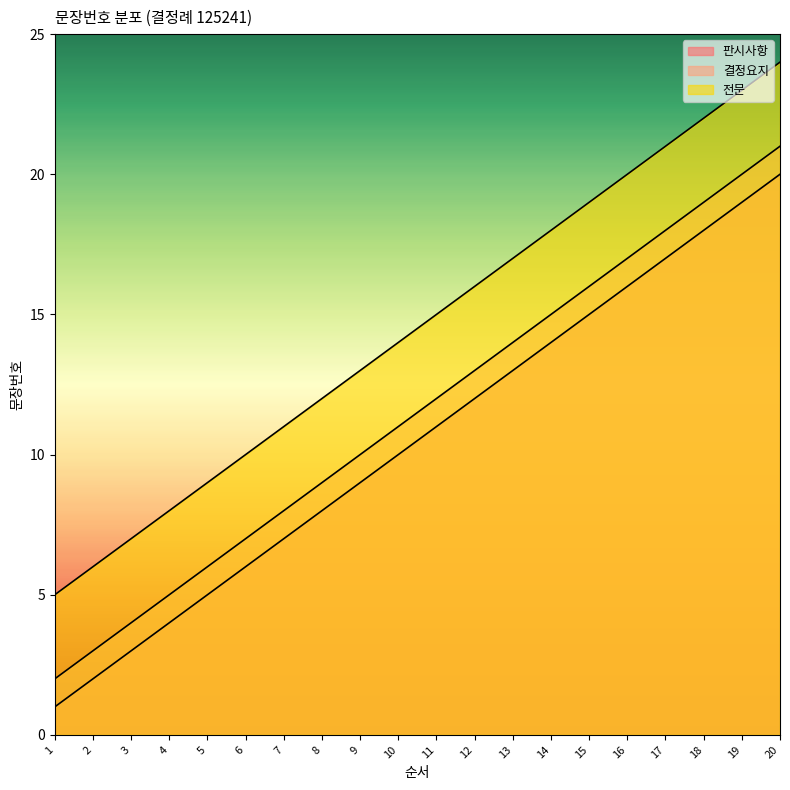

Reading right to left, list all the values displayed in this chart.

판시사항: 20=20	19=19	18=18	17=17	16=16	15=15	14=14	13=13	12=12	11=11	10=10	9=9	8=8	7=7	6=6	5=5	4=4	3=3	2=2	1=1
결정요지: 20=21	19=20	18=19	17=18	16=17	15=16	14=15	13=14	12=13	11=12	10=11	9=10	8=9	7=8	6=7	5=6	4=5	3=4	2=3	1=2
전문: 20=24	19=23	18=22	17=21	16=20	15=19	14=18	13=17	12=16	11=15	10=14	9=13	8=12	7=11	6=10	5=9	4=8	3=7	2=6	1=5